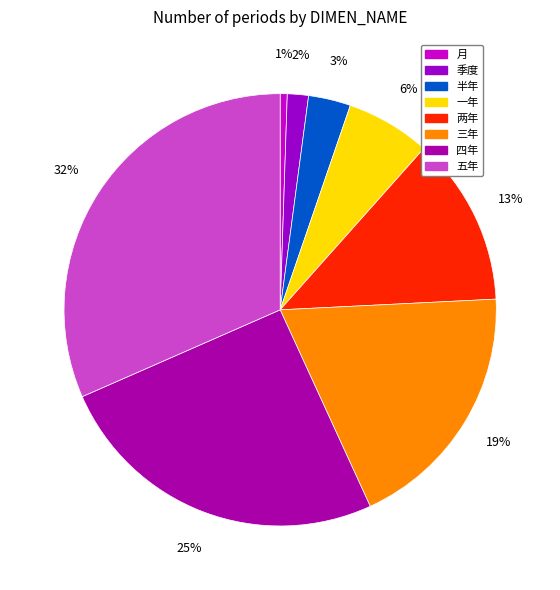

What is the smallest slice in the pie chart?

月